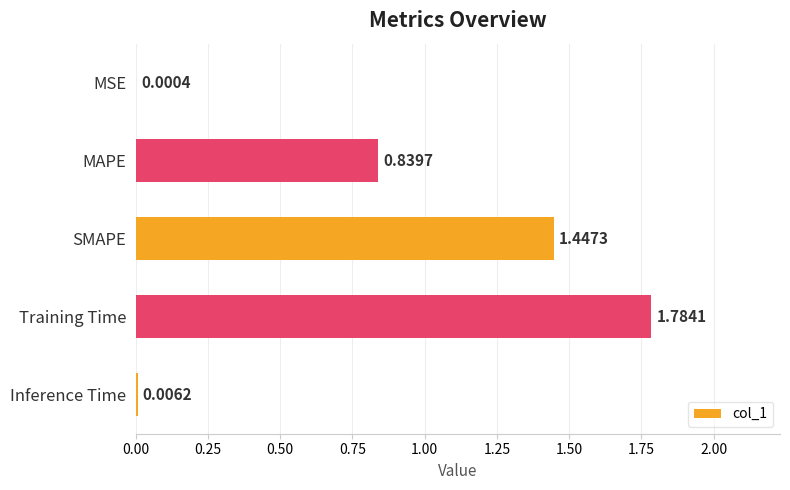

Which label corresponds to the largest value in the chart?

Training Time